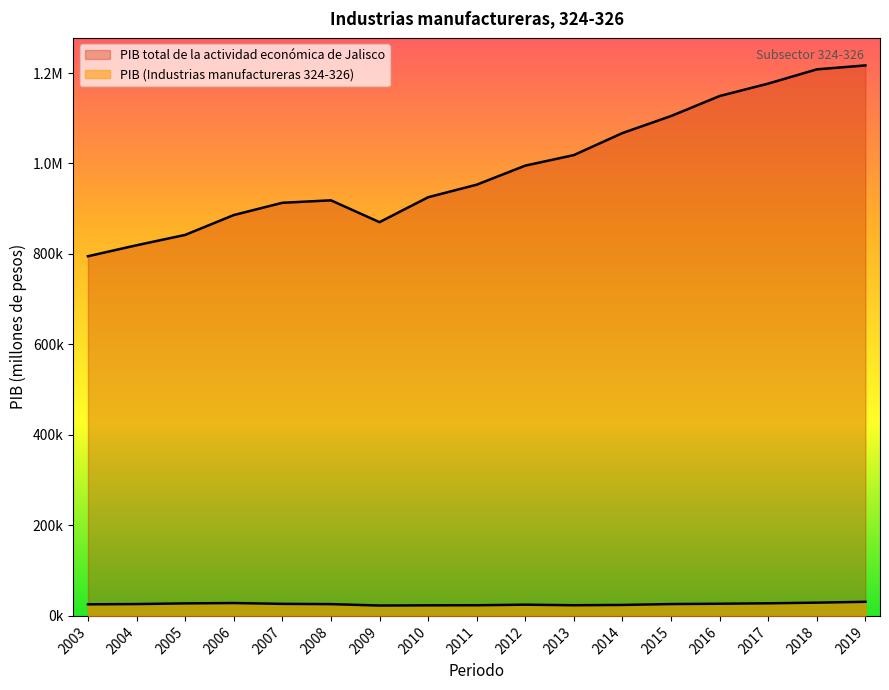

What is the difference between the PIB values at 2003 and 2013?

1961.8